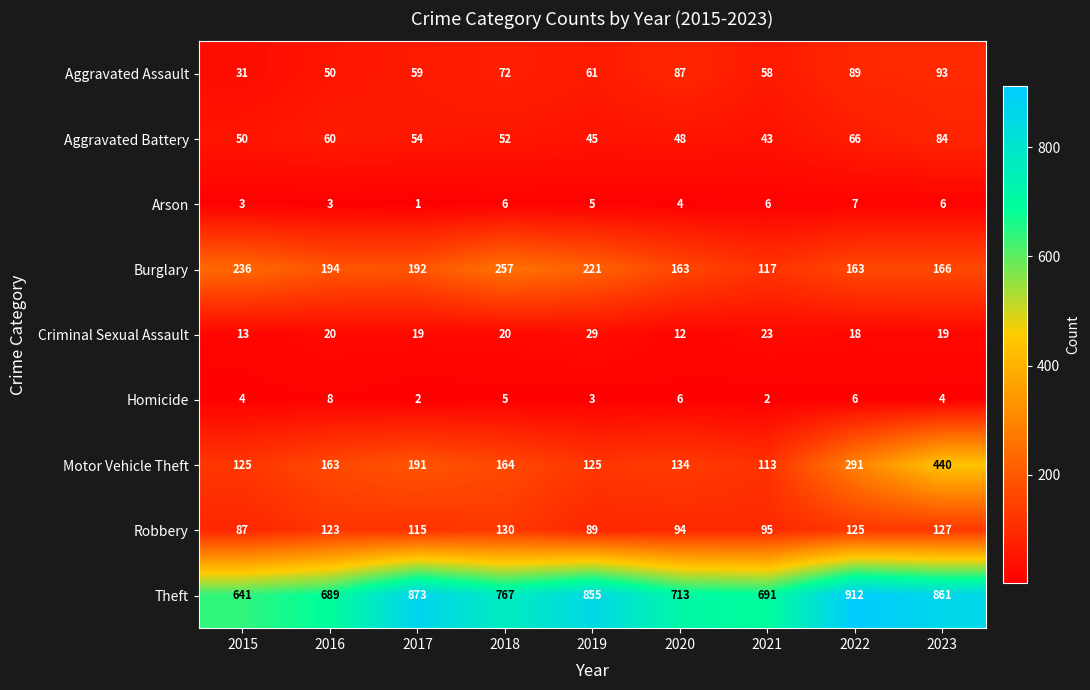

What is the difference between the Criminal Sexual Assault values at 2021 and 2018?

3